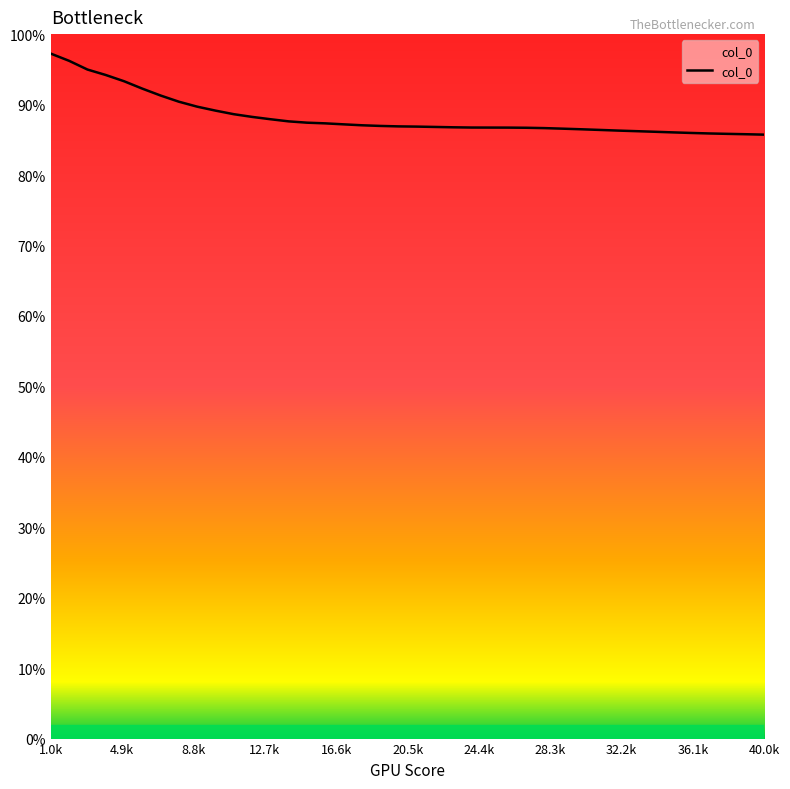

Is this an area chart (filled region under the line)?

No